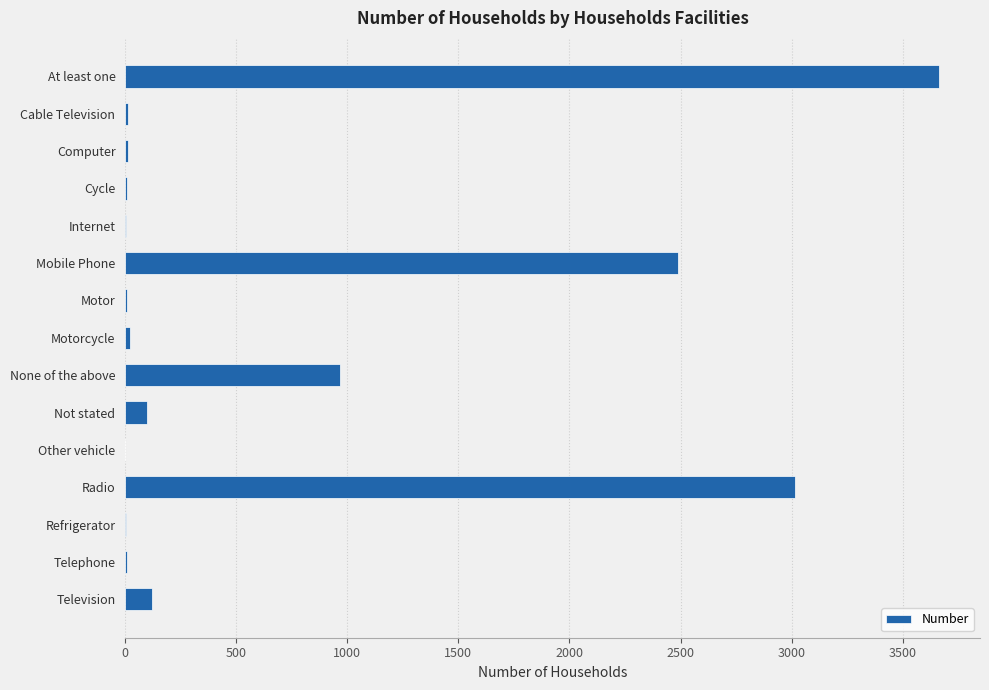

Between Cable Television and Television, which is larger?

Television